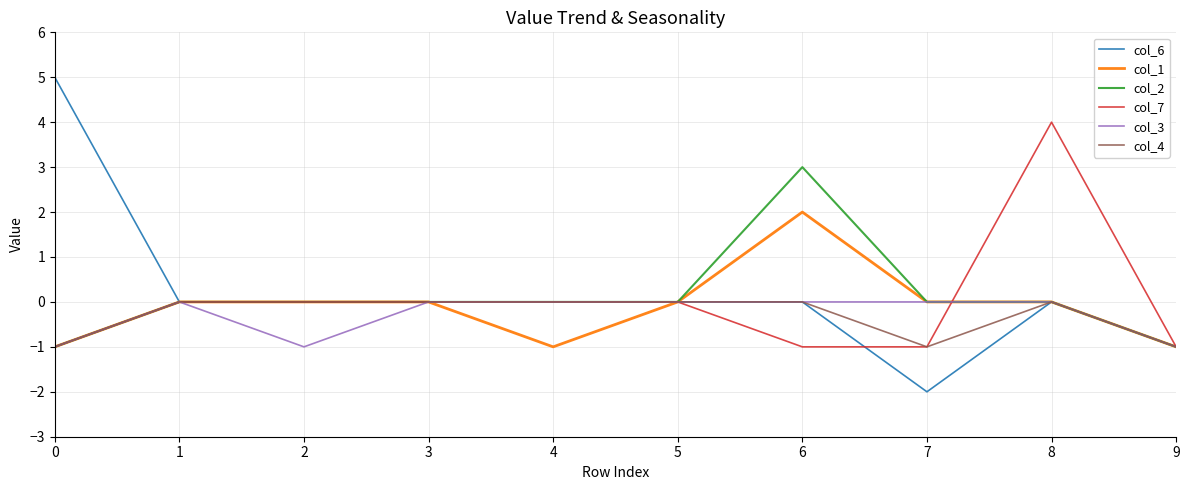

True or false: col_7 has a value of 6 at 8.

False